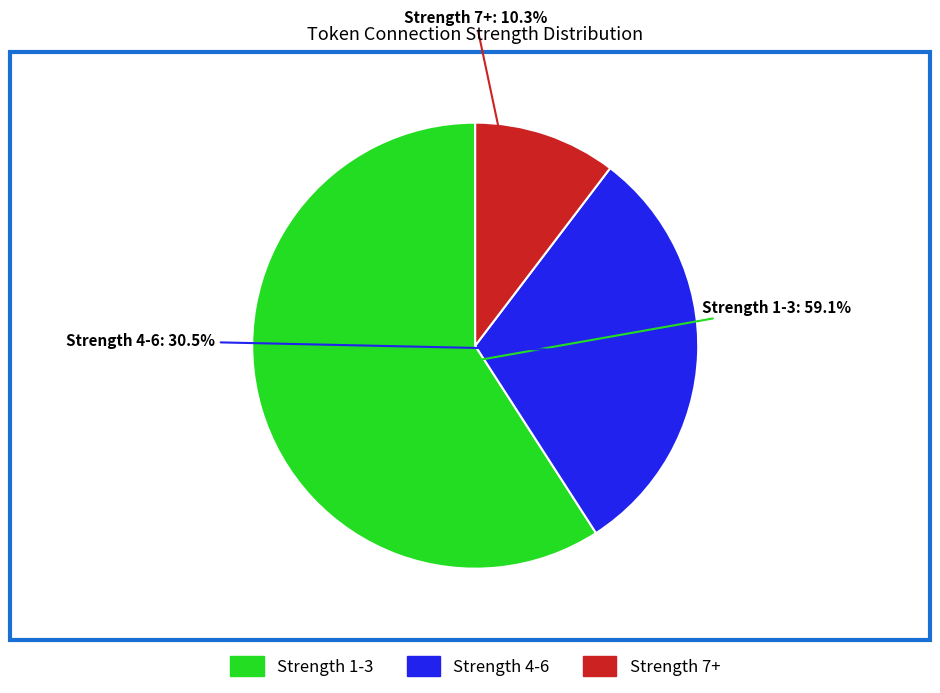

Is there any slice that represents more than half of the pie?

Yes